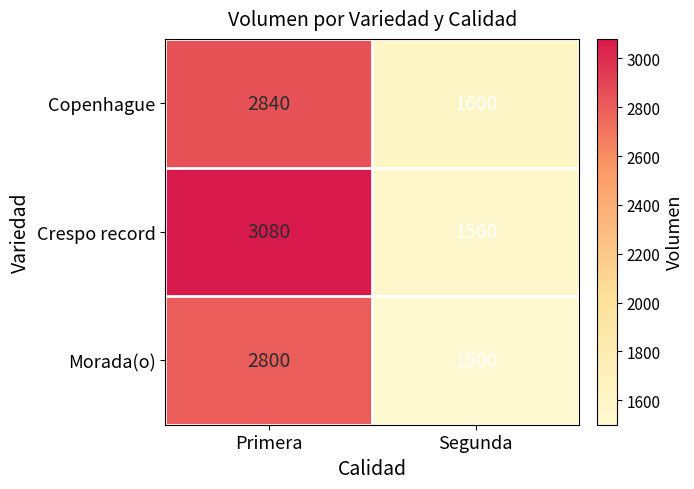

Reading right to left, extract all data points from this chart.

Copenhague: Segunda=1600	Primera=2840
Crespo record: Segunda=1560	Primera=3080
Morada(o): Segunda=1500	Primera=2800